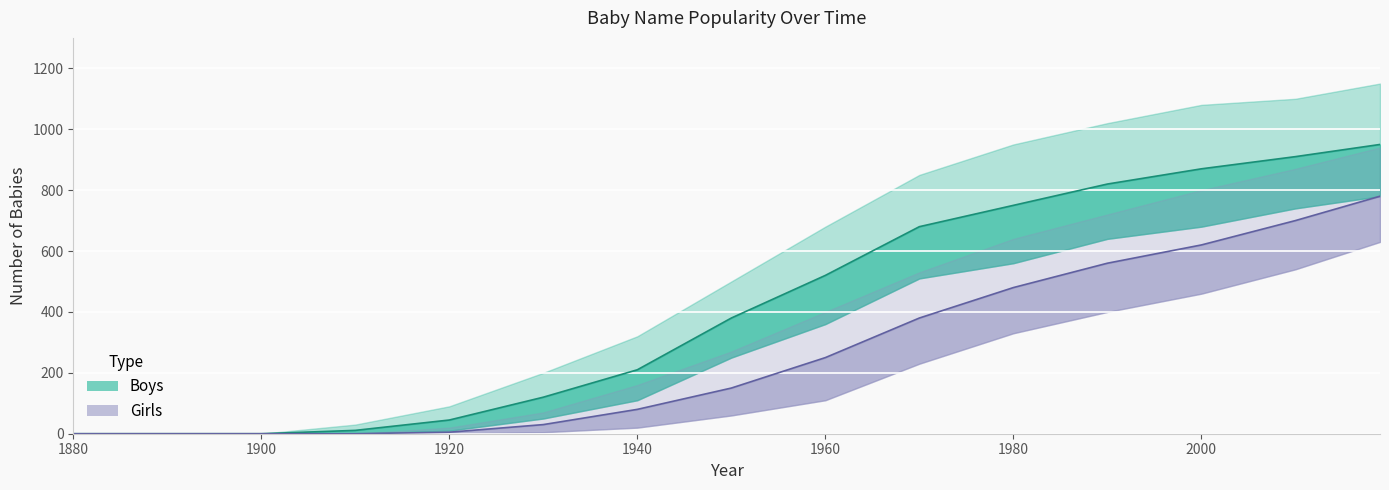

True or false: Girls has more than 0 interior local peaks.

False